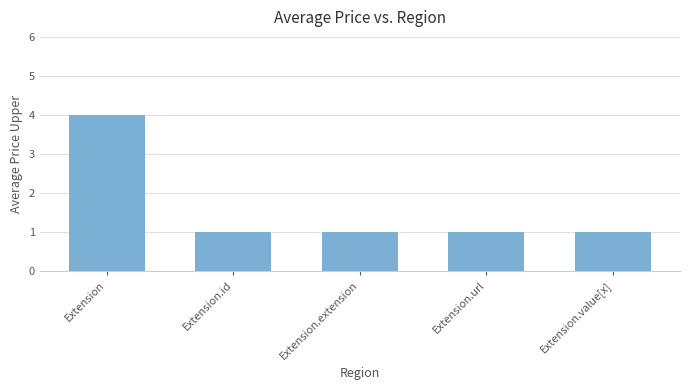

What is the difference between the maximum and minimum values?

3